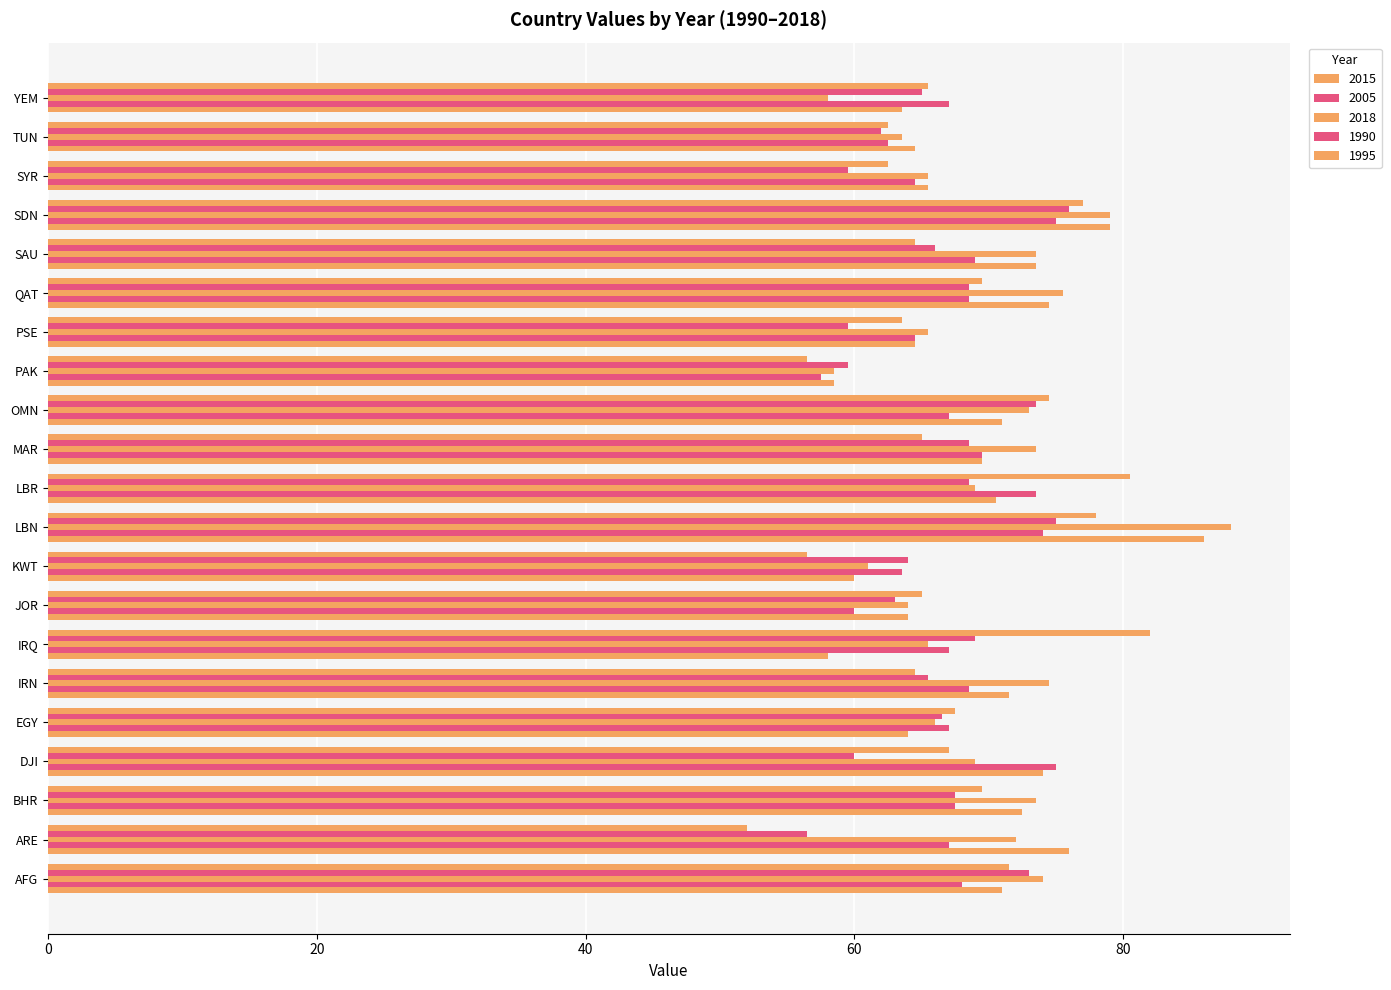

Is the value of 1990 at JOR greater than the value of 2018 at LBR?

No